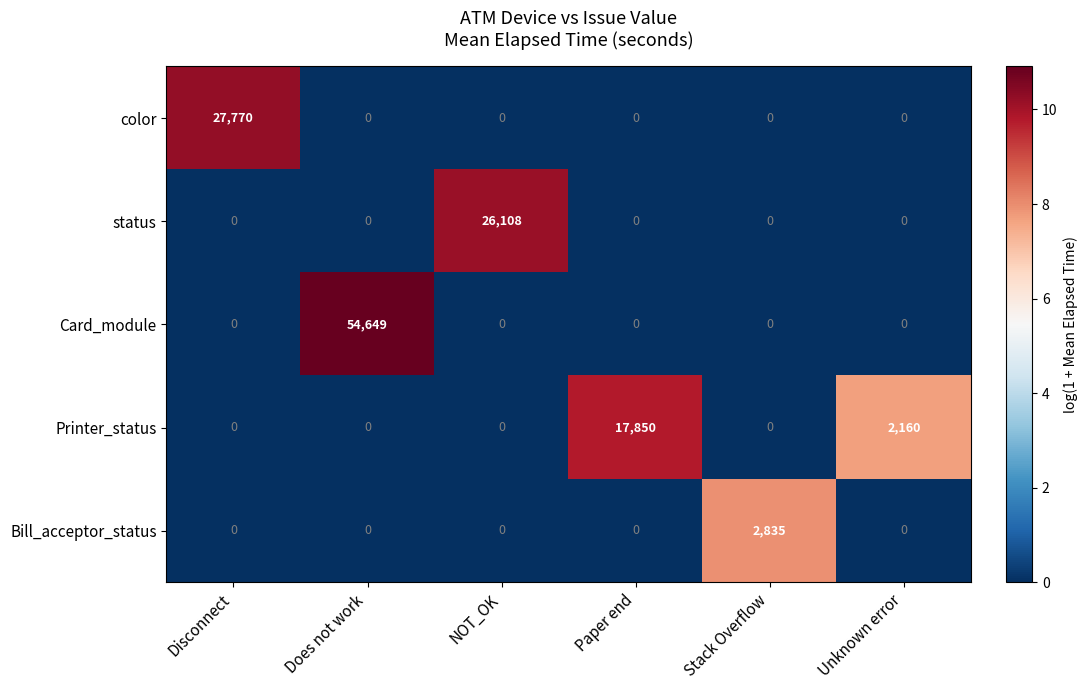

The value of status at Stack Overflow is -10238. True or false?

False